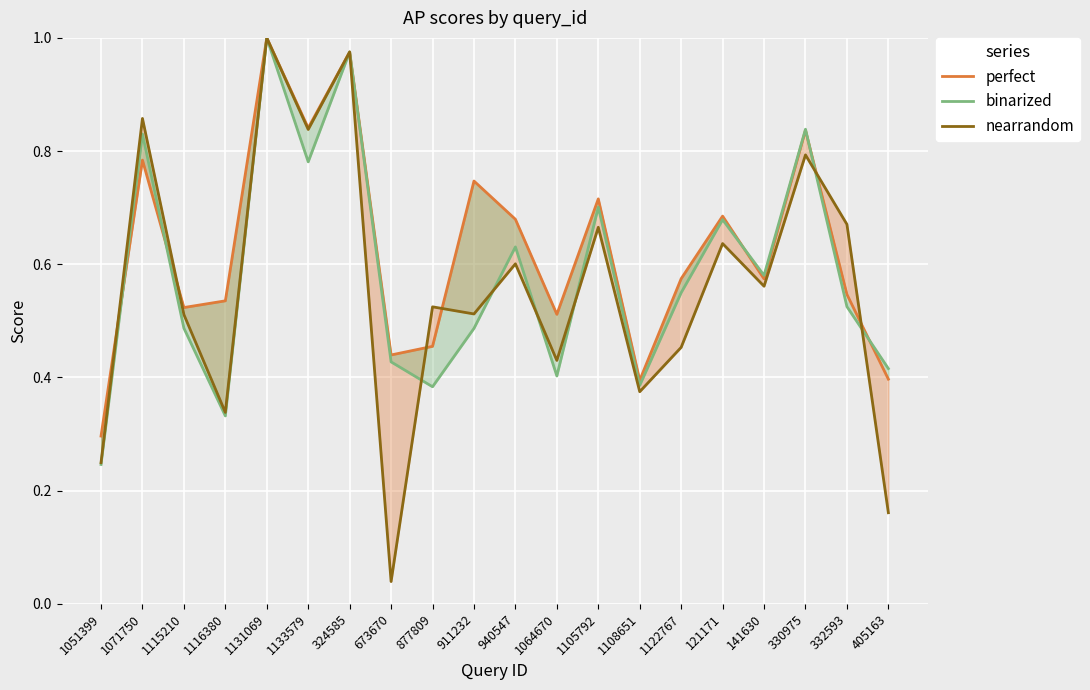

What is the highest value of the nearrandom series?

1.0